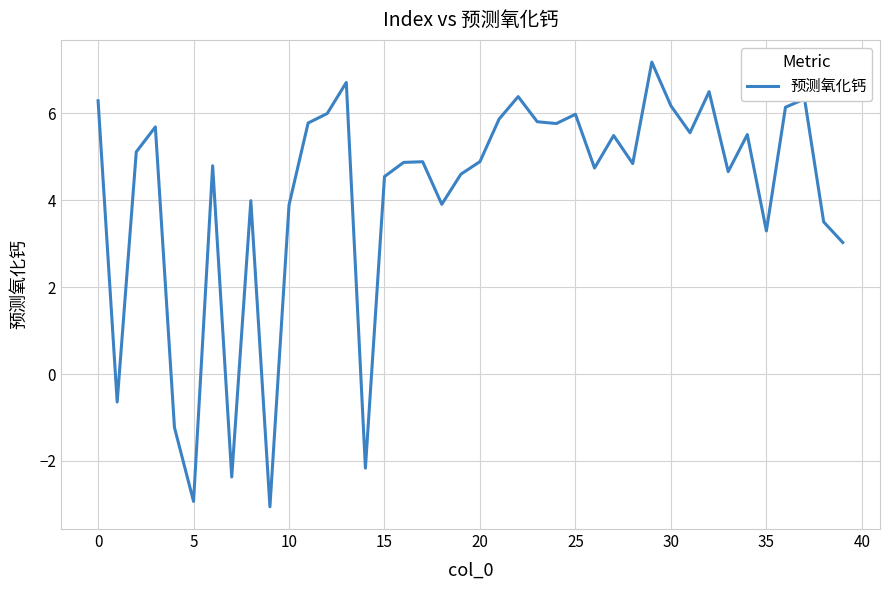

What is the greatest value displayed?

7.2